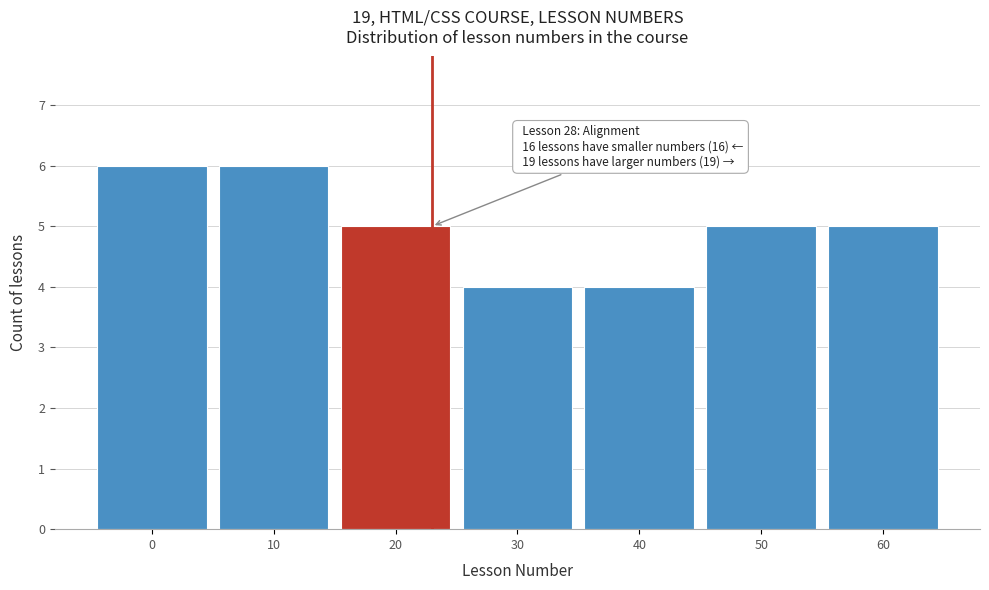

Reading left to right, what are all the values shown in this chart?

6	6	5	4	4	5	5